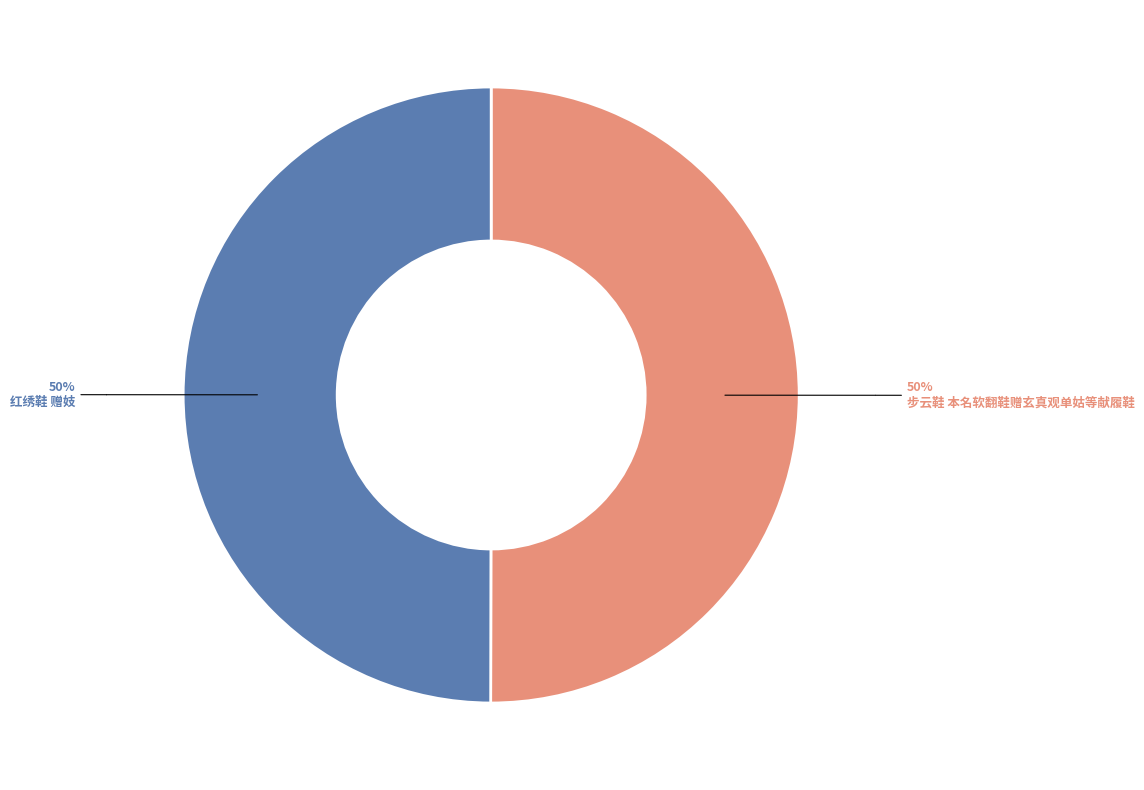

To the nearest percent, what is the average slice percentage?

50%